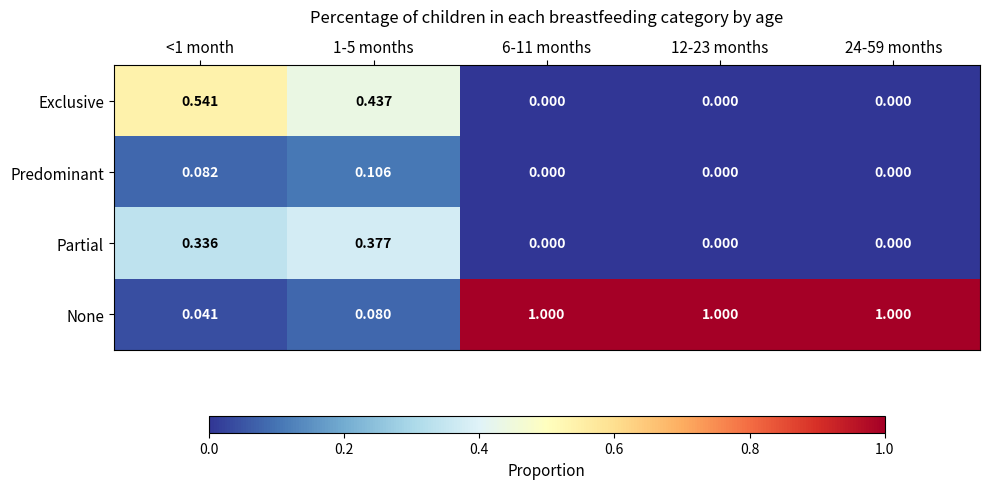

Which series has the largest total across all categories?

None